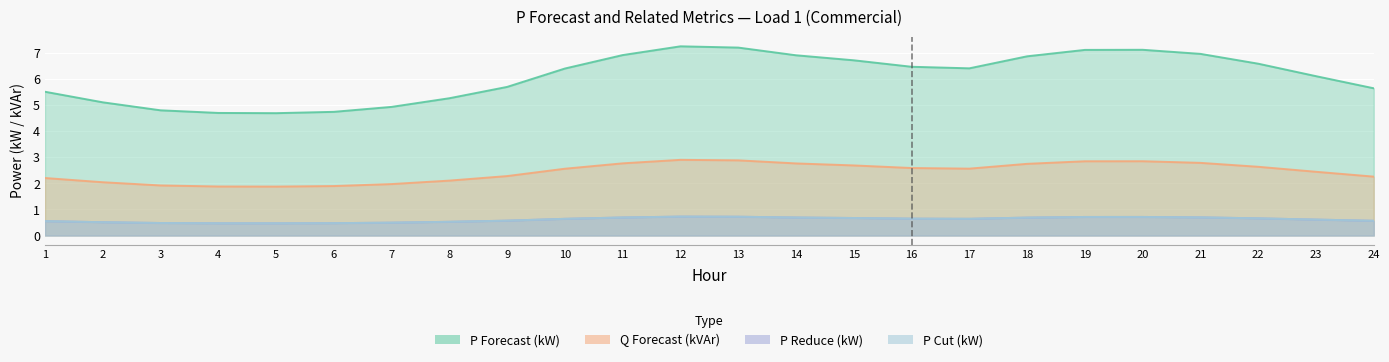

How many lines are shown in the chart?

4